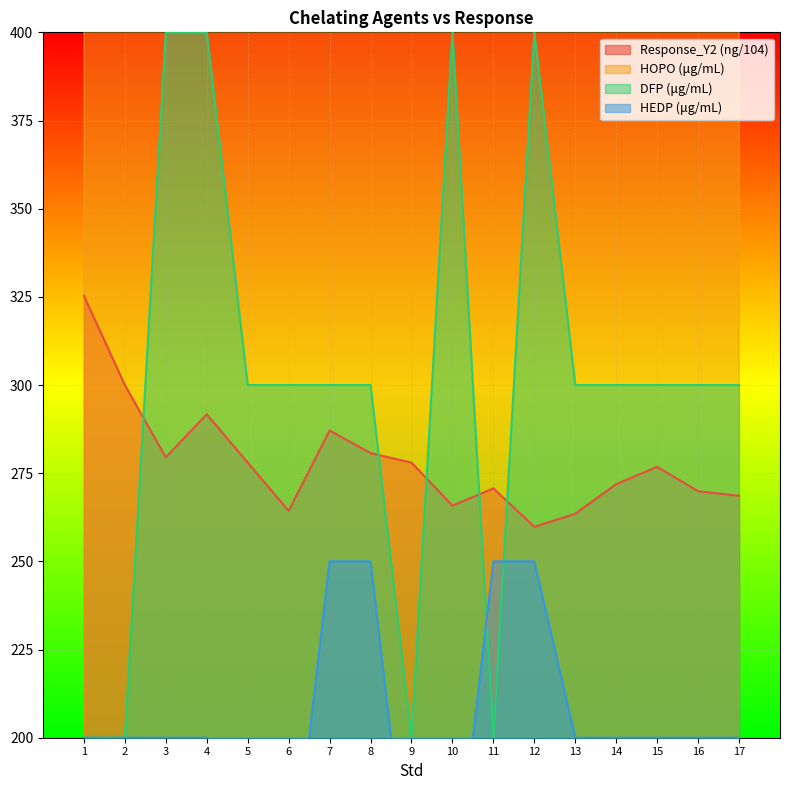

What is the value of the HOPO (μg/mL) point at the 14th from the left?

800.0